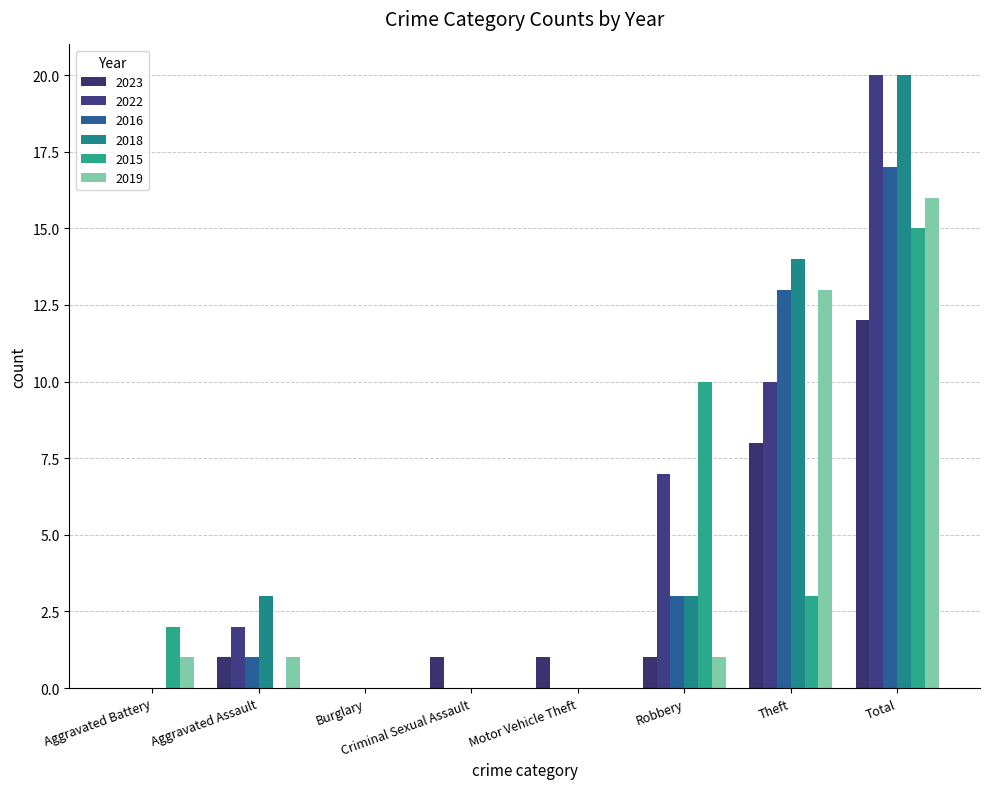

The value of 2015 at Total is 15. True or false?

True